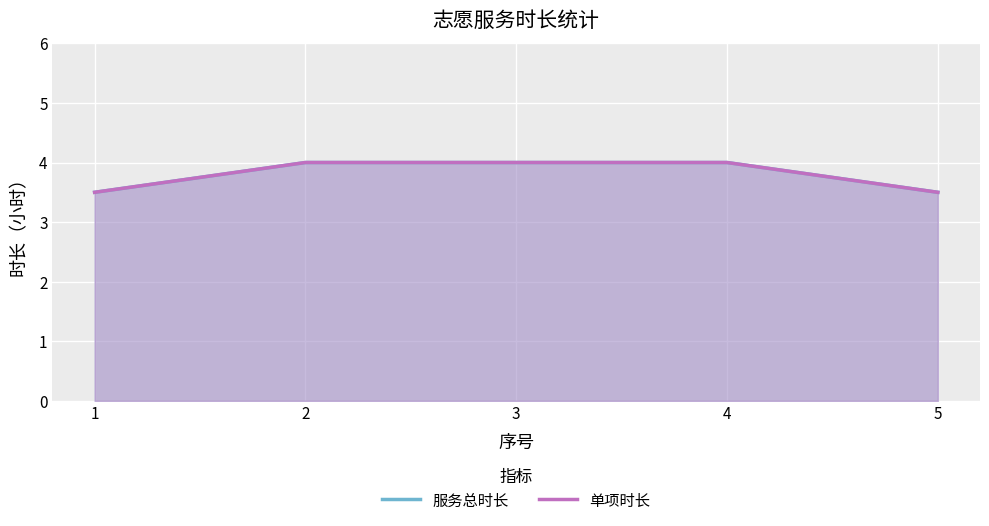

Reading left to right, transcribe all the data shown in this chart.

服务总时长: 1=3.5	2=4.0	3=4.0	4=4.0	5=3.5
单项时长: 1=3.5	2=4.0	3=4.0	4=4.0	5=3.5